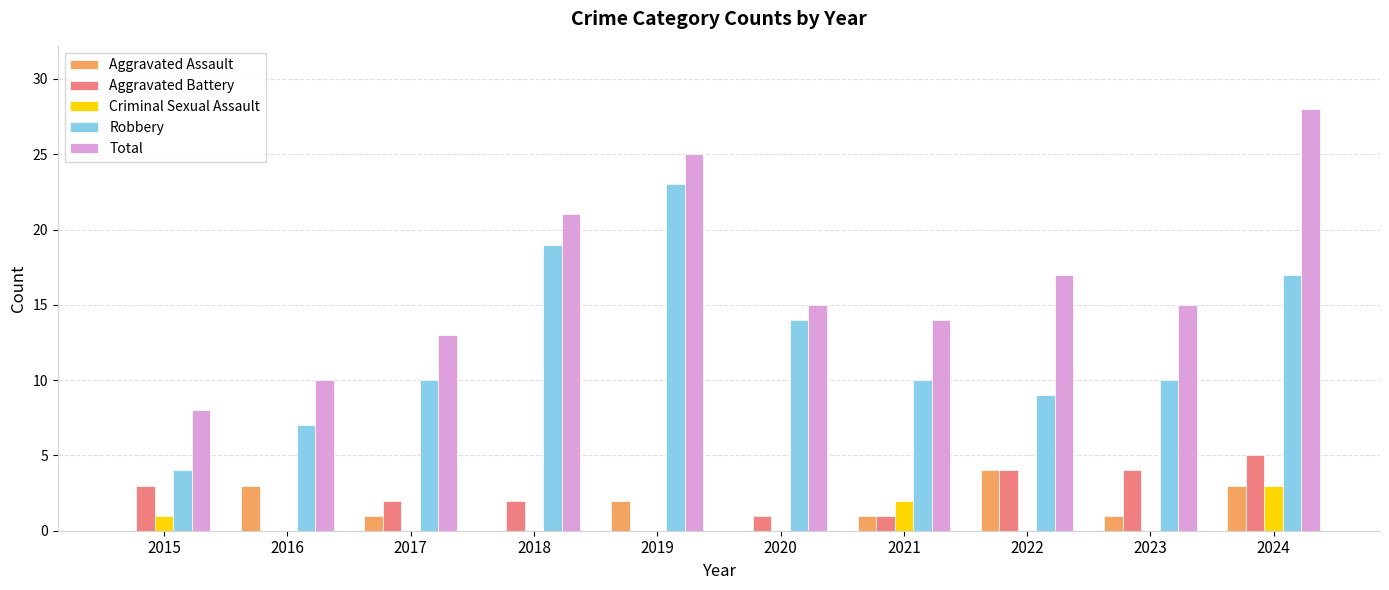

Reading left to right, what are all the values shown in this chart?

Aggravated Assault: 2015=0	2016=3	2017=1	2018=0	2019=2	2020=0	2021=1	2022=4	2023=1	2024=3
Aggravated Battery: 2015=3	2016=0	2017=2	2018=2	2019=0	2020=1	2021=1	2022=4	2023=4	2024=5
Criminal Sexual Assault: 2015=1	2016=0	2017=0	2018=0	2019=0	2020=0	2021=2	2022=0	2023=0	2024=3
Robbery: 2015=4	2016=7	2017=10	2018=19	2019=23	2020=14	2021=10	2022=9	2023=10	2024=17
Total: 2015=8	2016=10	2017=13	2018=21	2019=25	2020=15	2021=14	2022=17	2023=15	2024=28